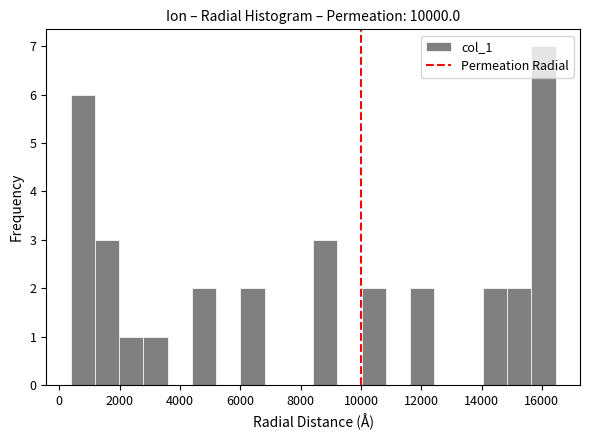

Reading left to right, list every bar in this chart as the range it spans on the x-axis followed by its height. Neither the bar edges nor the heights are printed on the chart, so give them approximately, as read against the axes.

400 to 1200: 6
1200 to 2000: 3
2000 to 2800: 1
2800 to 3600: 1
3600 to 4400: 0
4400 to 5200: 2
5200 to 6000: 0
6000 to 6800: 2
6800 to 7600: 0
7600 to 8400: 0
8400 to 9200: 3
9200 to 10000: 0
10000 to 10800: 2
10800 to 11600: 0
11600 to 12400: 2
12400 to 13200: 0
13200 to 14000: 0
14000 to 14800: 2
14800 to 15600: 2
15600 to 16400: 7